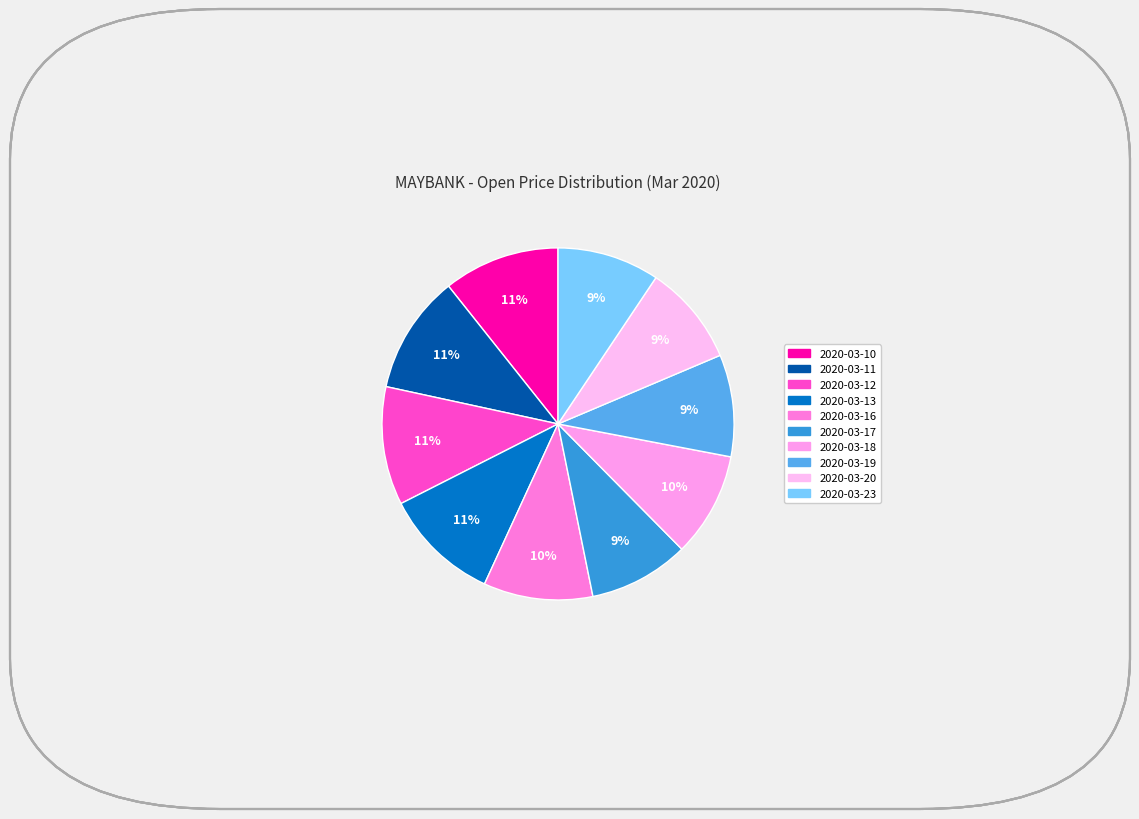

Is there a majority slice in this chart?

No